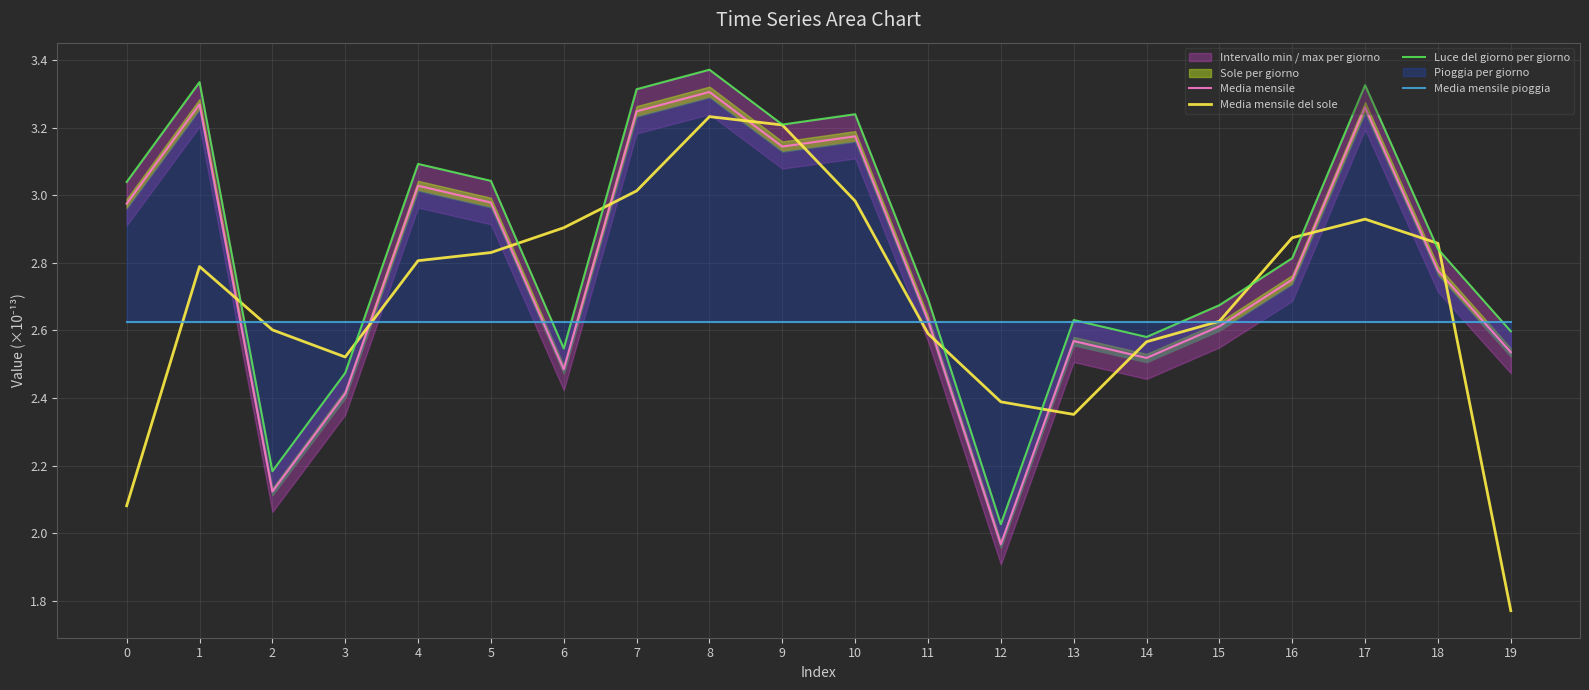

What is the sum of all Media mensile del sole values?

53.9